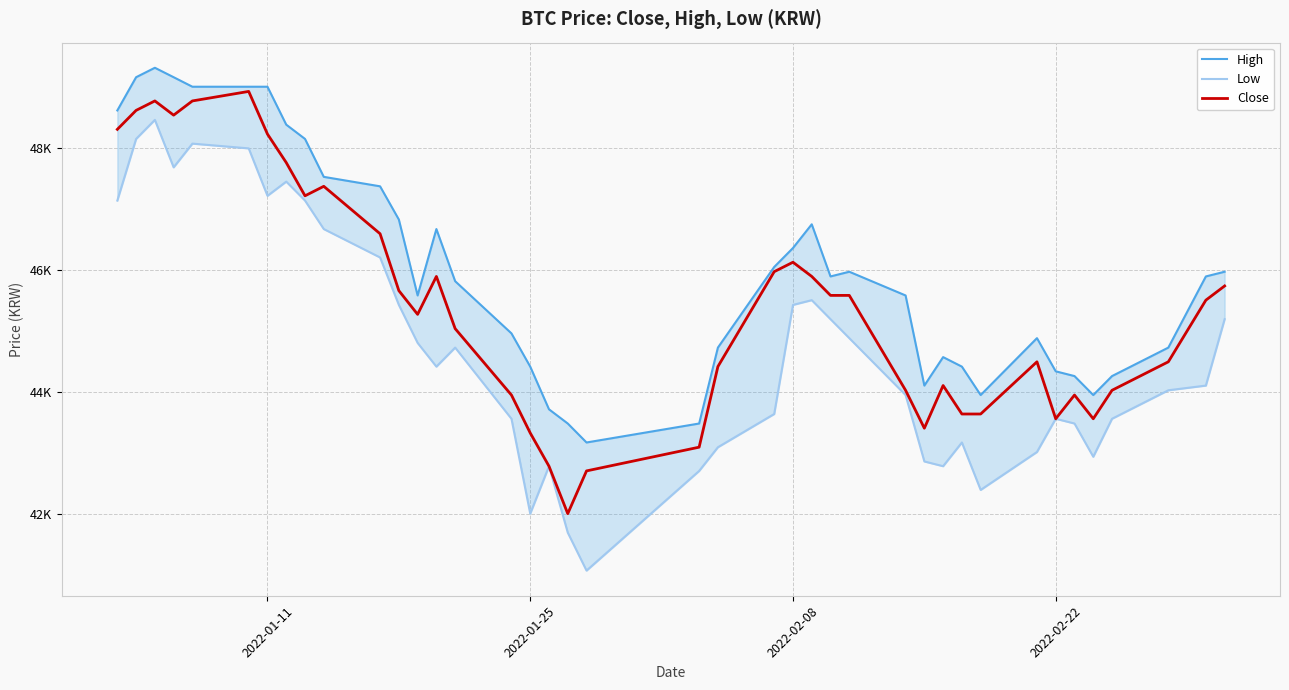

Rank the series by their average value, from lowest to highest.

Low, Close, High